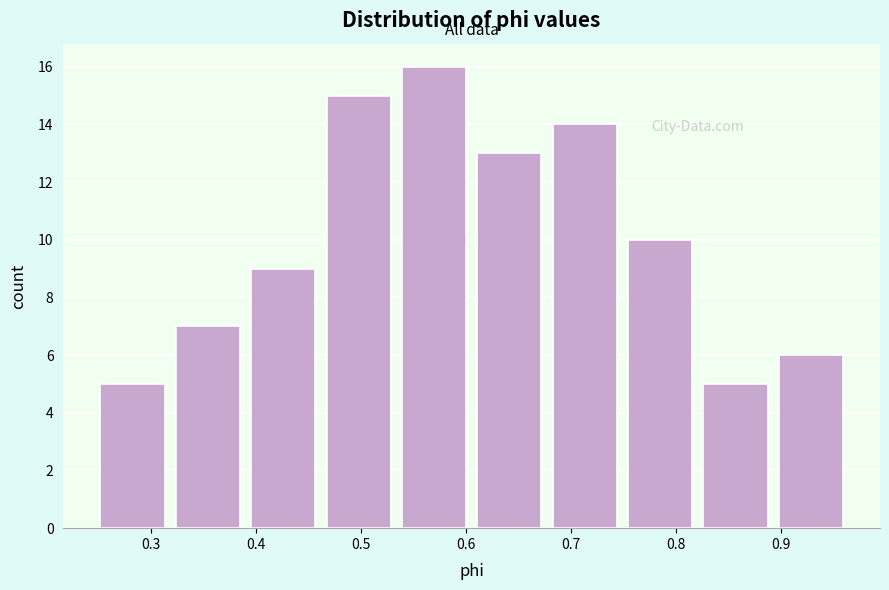

Reading left to right, list every bar in this chart as the range it spans on the x-axis followed by its height. Neither the bar edges nor the heights are printed on the chart, so give them approximately, as read against the axes.

0.25 to 0.32: 5
0.32 to 0.40: 7
0.40 to 0.47: 9
0.47 to 0.54: 15
0.54 to 0.61: 16
0.61 to 0.68: 13
0.68 to 0.75: 14
0.75 to 0.83: 10
0.83 to 0.90: 5
0.90 to 0.97: 6